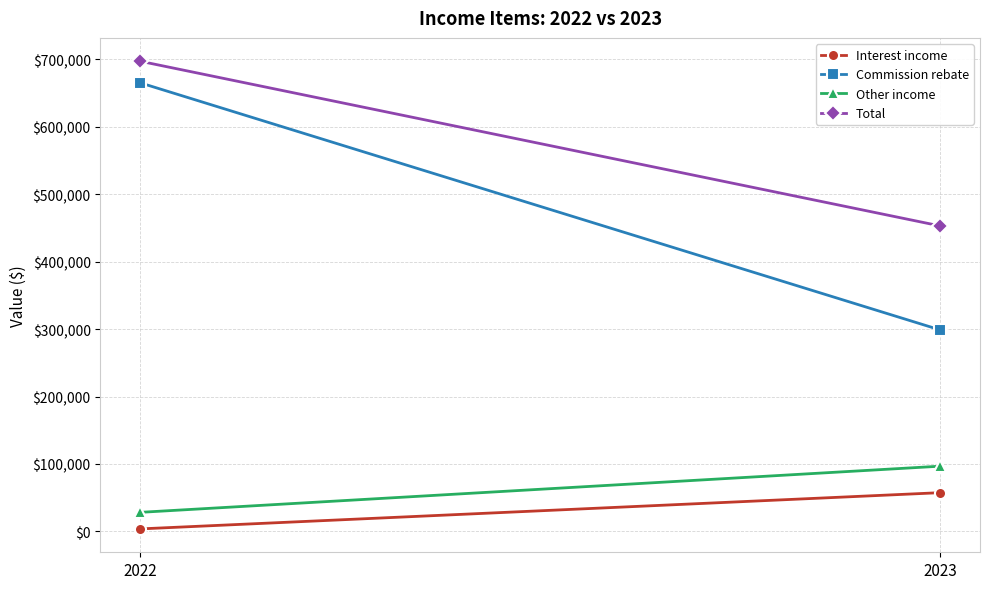

Rank the series by their maximum value, from highest to lowest.

Total, Commission rebate, Other income, Interest income